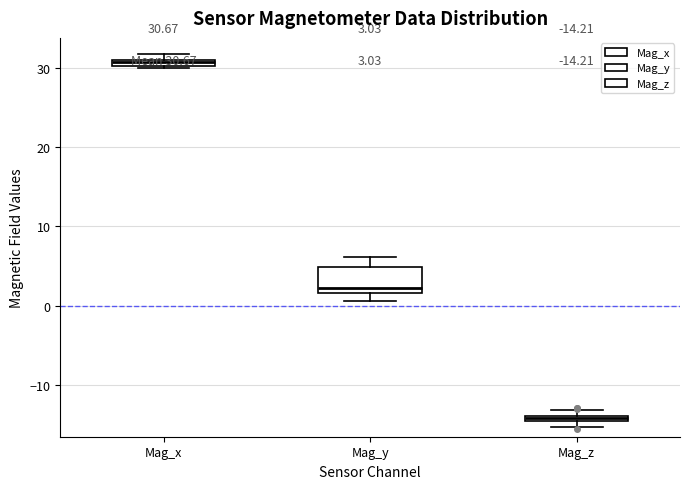

Which box has the highest median line?

Mag_x